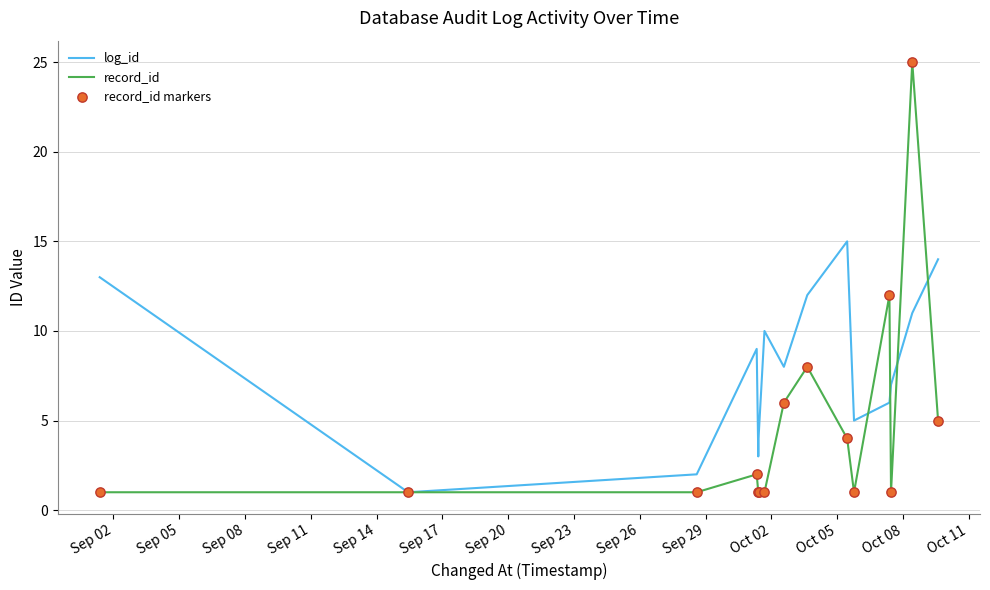

At how many categories does at least one series exceed 23?

1